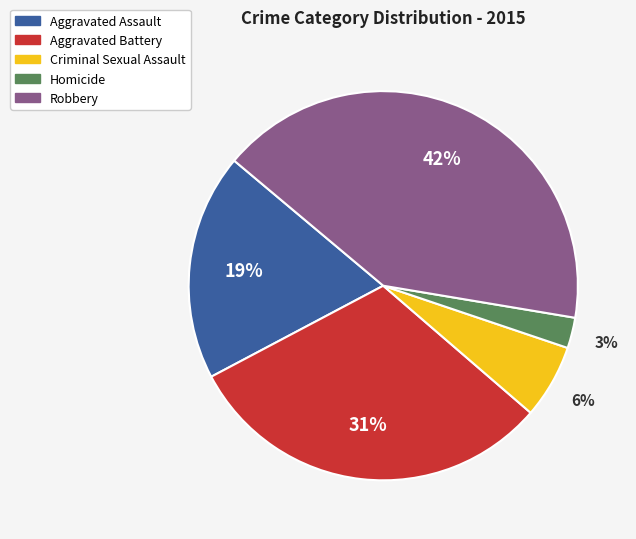

Does Aggravated Assault represent more than half of the total?

No